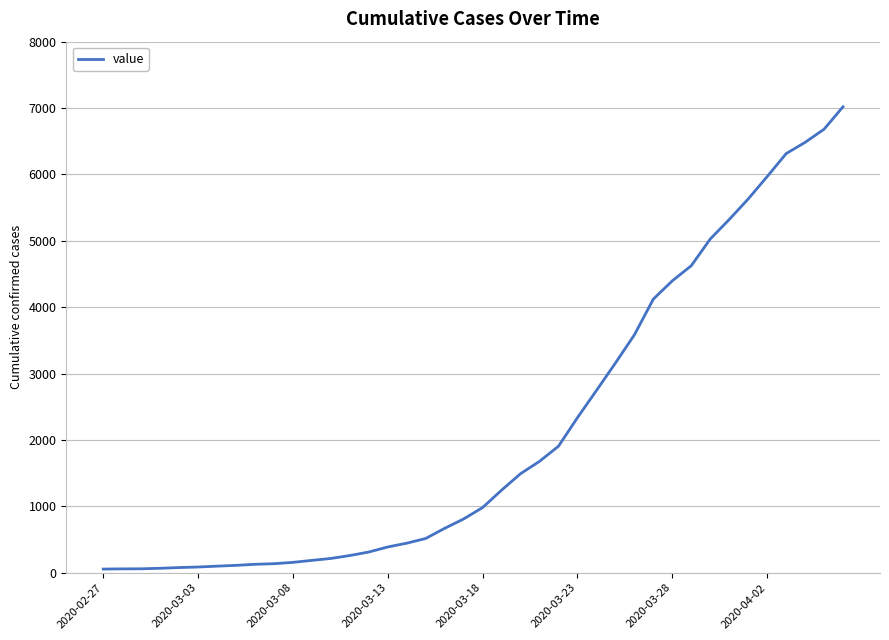

How many lines are shown in the chart?

1